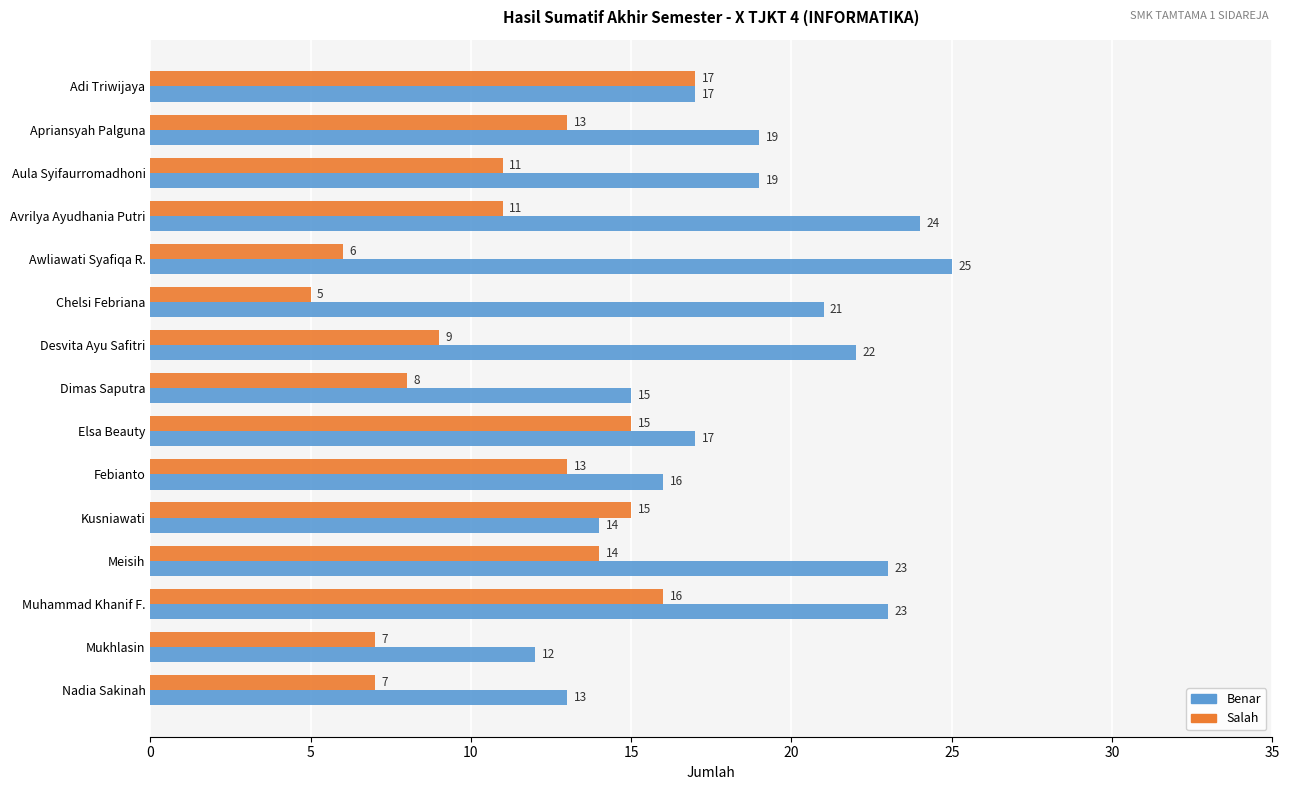

The value of Benar at Adi Triwijaya is 30. True or false?

False